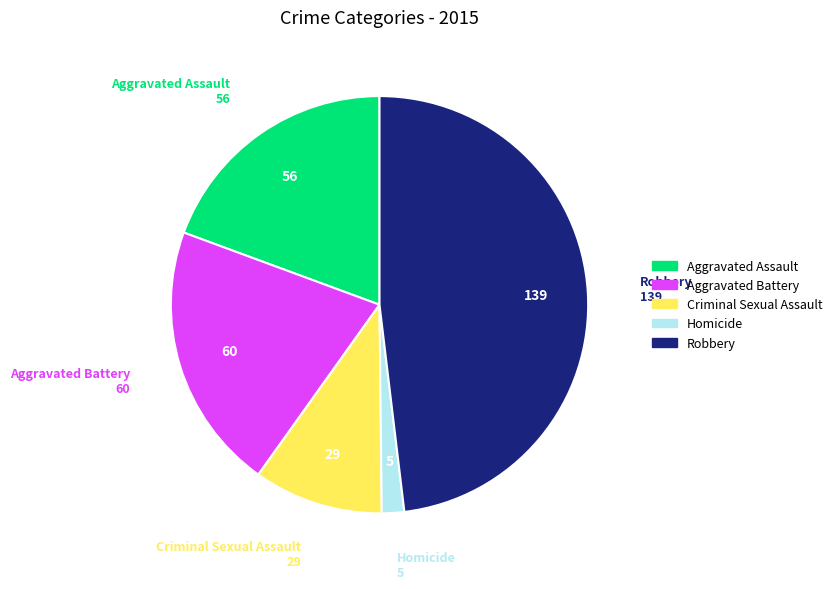

Between Homicide and Aggravated Assault, which is larger?

Aggravated Assault